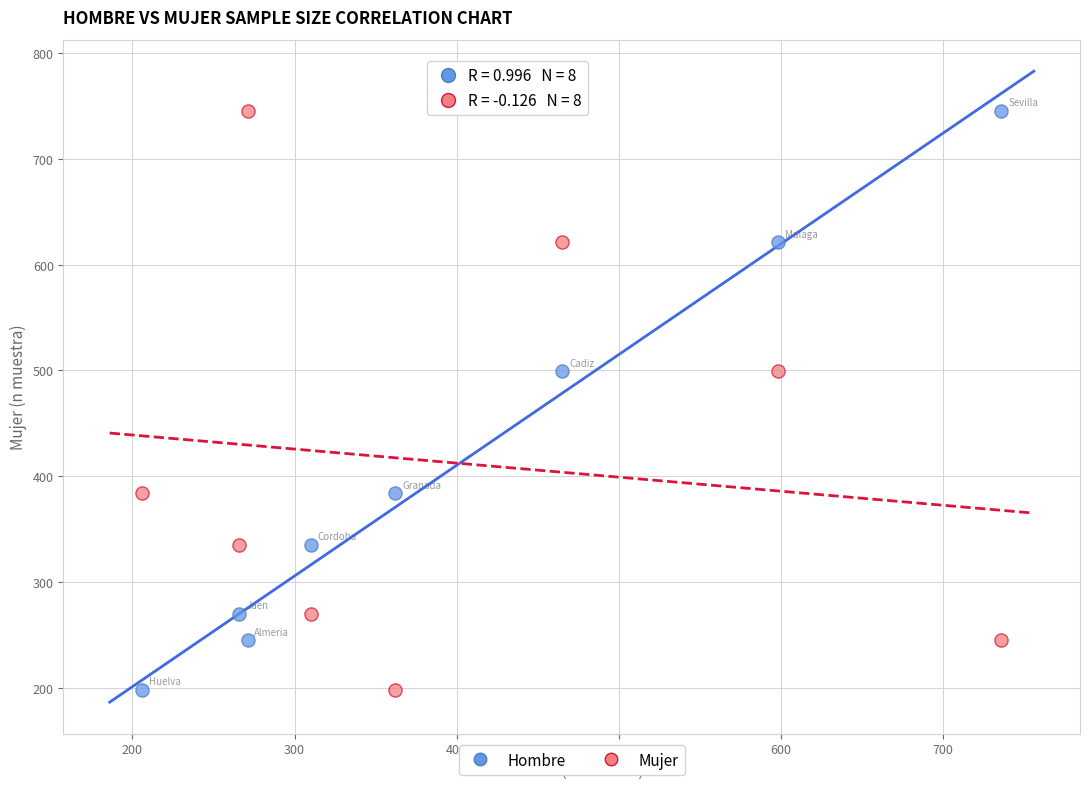

Across all data points, what is the range of X values (max minus min)?

530